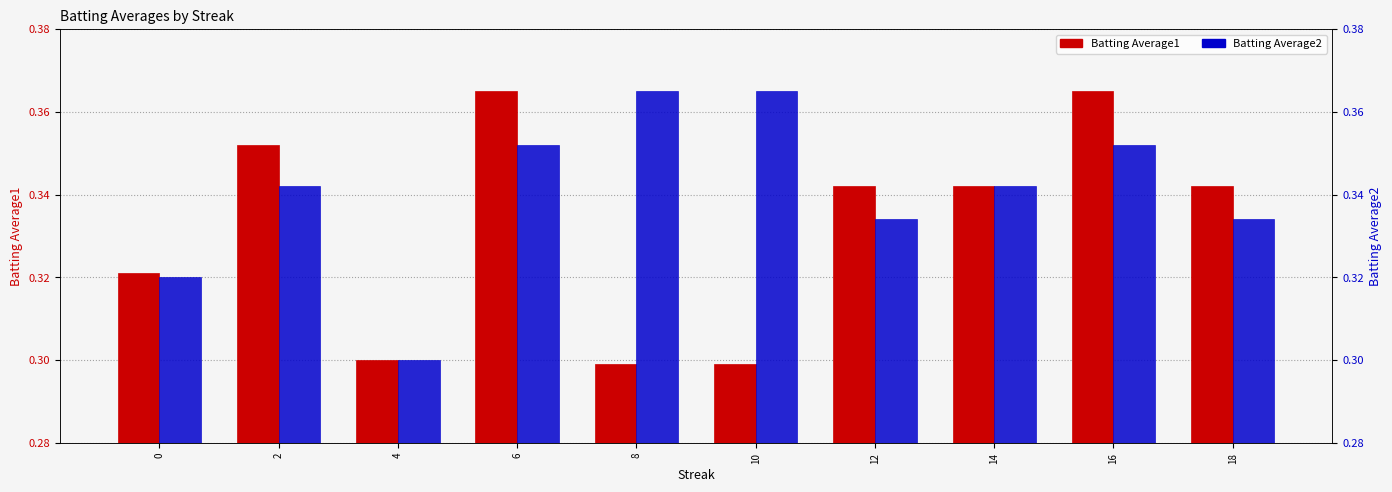

What is the minimum value for Batting Average1?

0.3